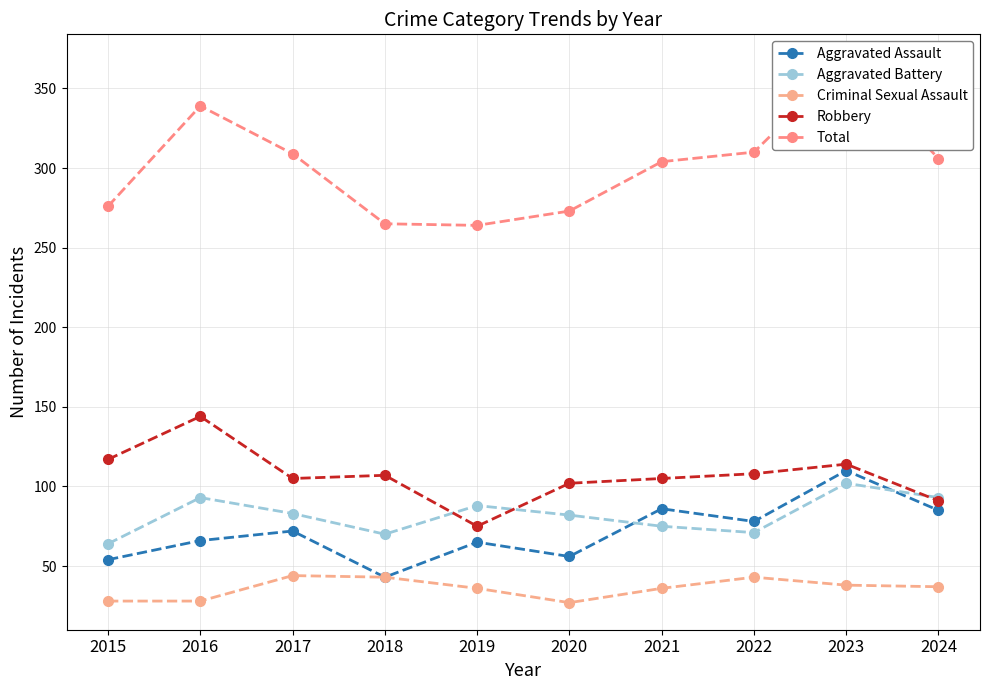

List the series in order of their peak value, highest first.

Total, Robbery, Aggravated Assault, Aggravated Battery, Criminal Sexual Assault